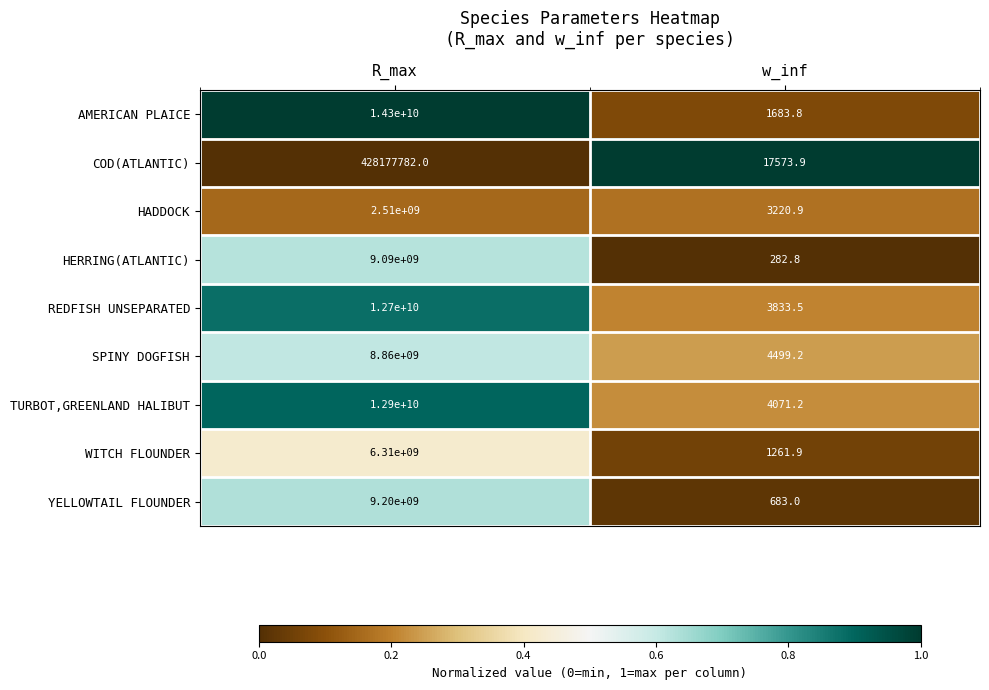

List the labels in order of TURBOT,GREENLAND HALIBUT value, smallest first.

w_inf, R_max